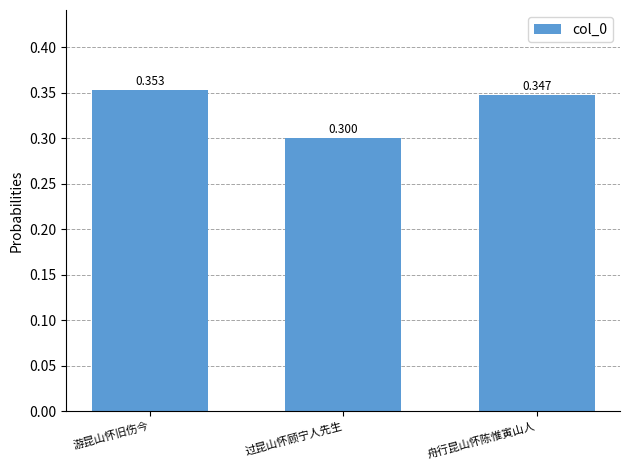

Rank the categories by value from lowest to highest.

过昆山怀顾宁人先生, 舟行昆山怀陈惟寅山人, 游昆山怀旧伤今